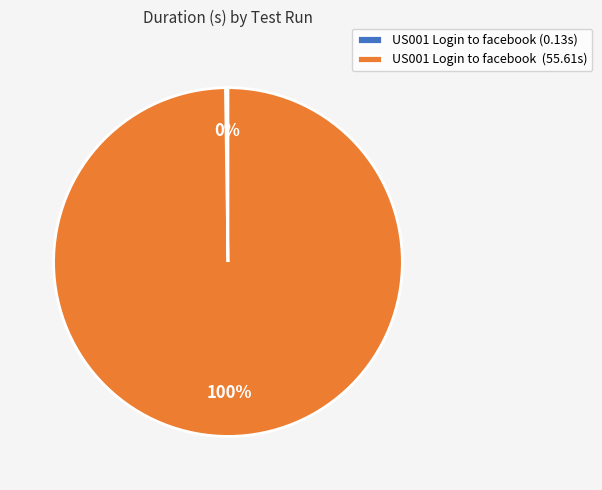

To the nearest percent, what is the average slice percentage?

50%